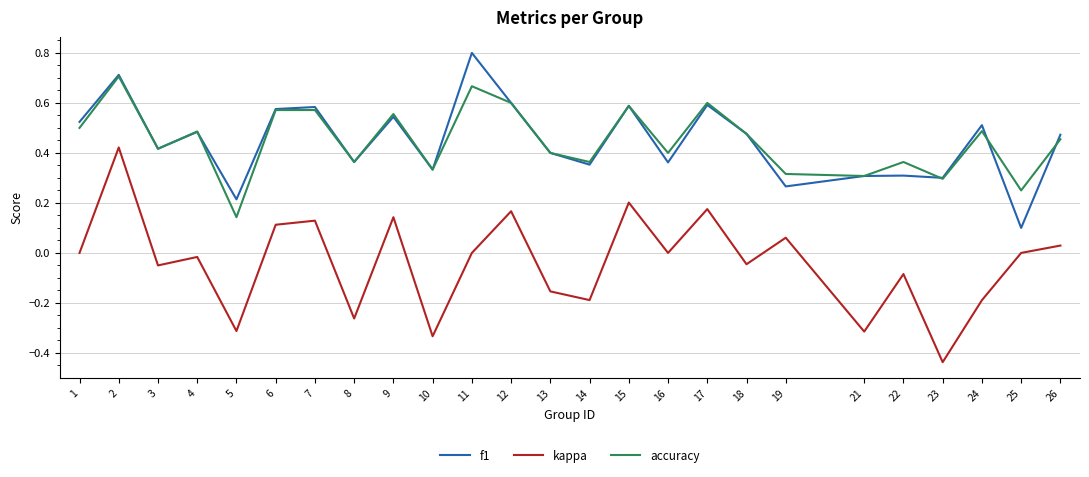

Which category has the highest value across all series?

11